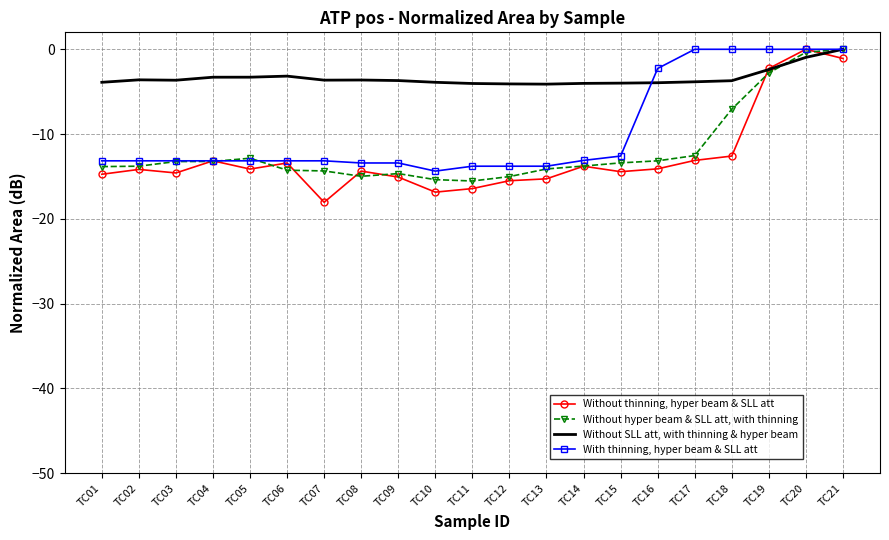

At which label is Without SLL att, with thinning & hyper beam closest to -2?

TC19